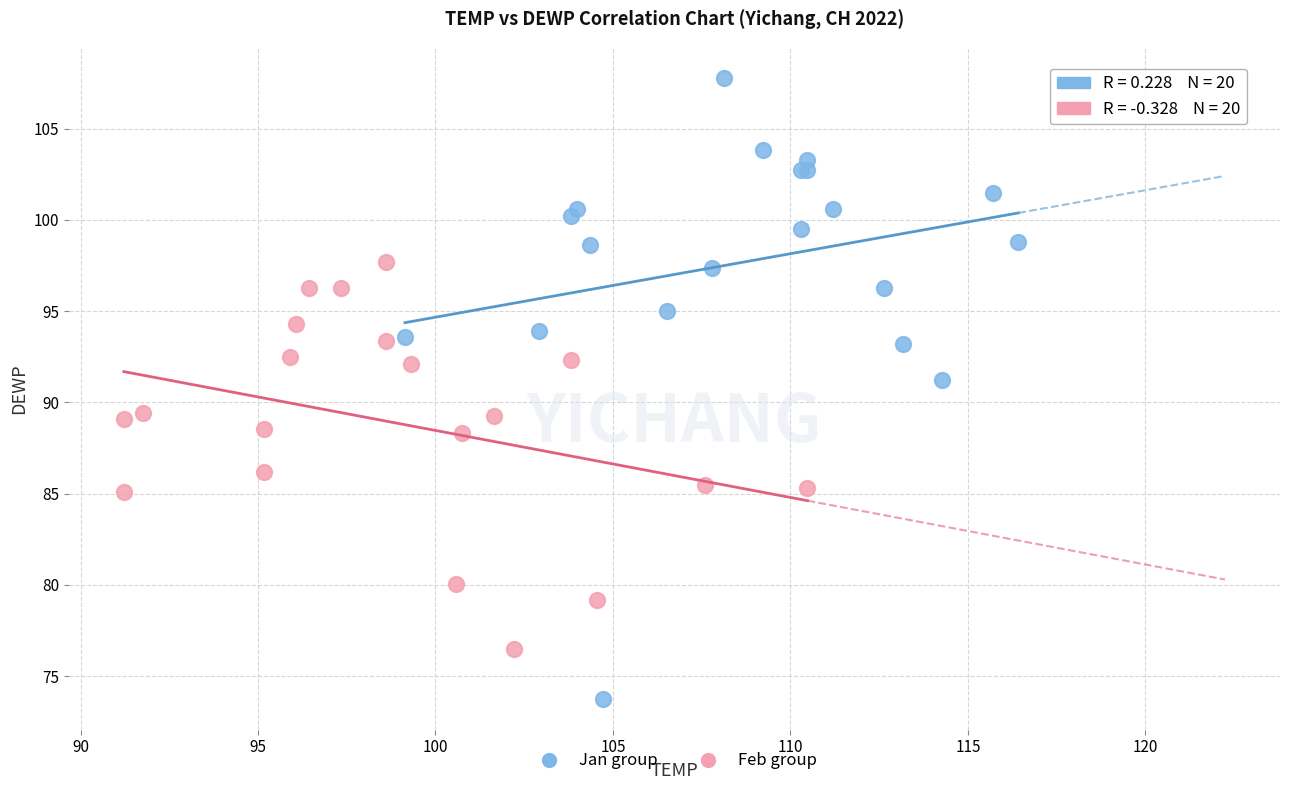

Which series has the largest Y range (max minus min)?

Jan group